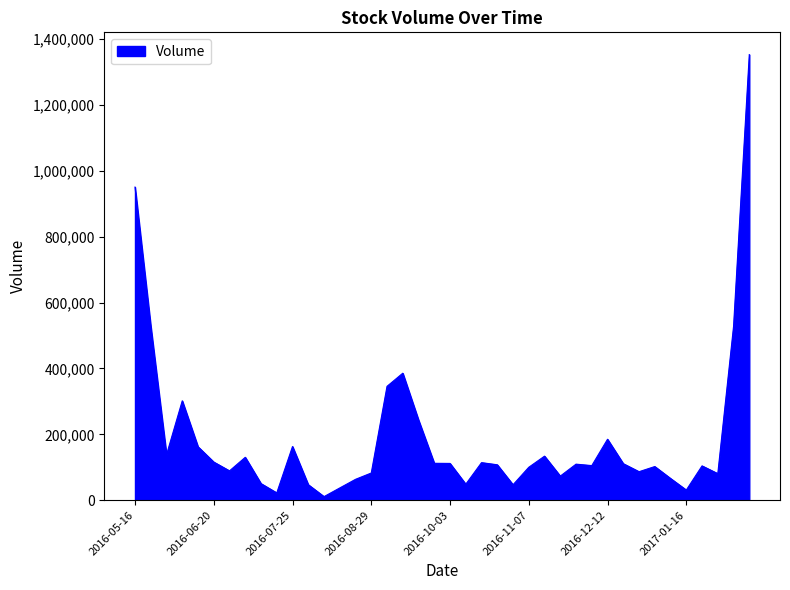

What is the difference between the maximum and minimum values?

1342400